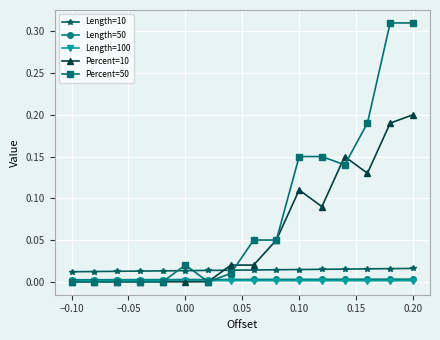

Is this an area chart (filled region under the line)?

No